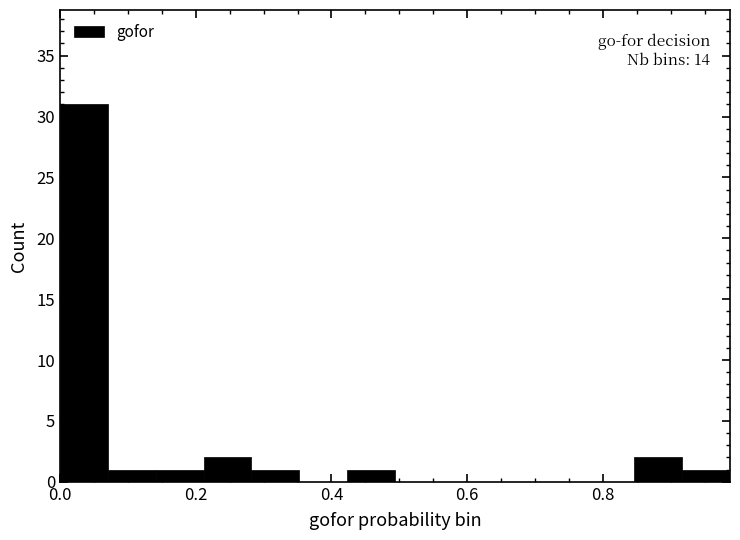

Around what value on the x-axis is the tallest bar? Give the approximate position of its centre, as read against the axis.

0.04